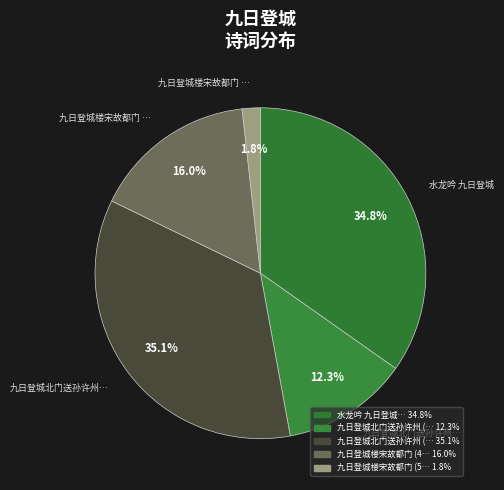

Is there any slice that represents more than half of the pie?

No